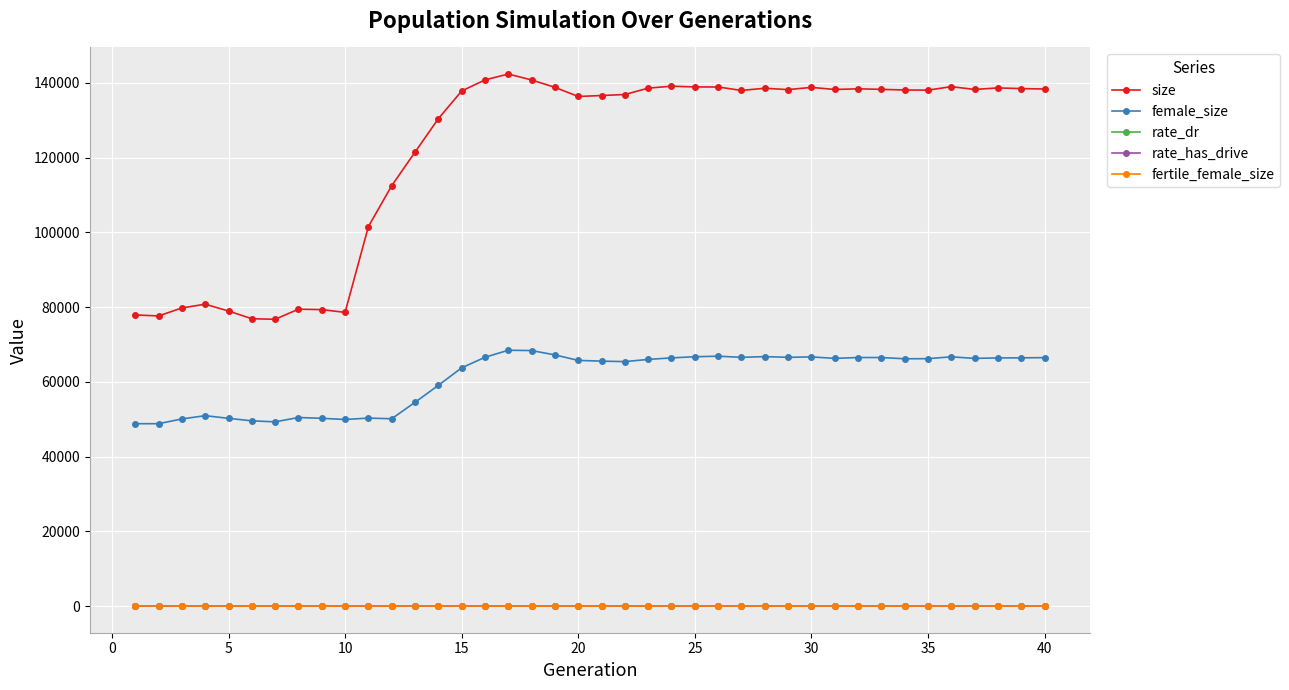

Does the chart have visible grid lines?

Yes